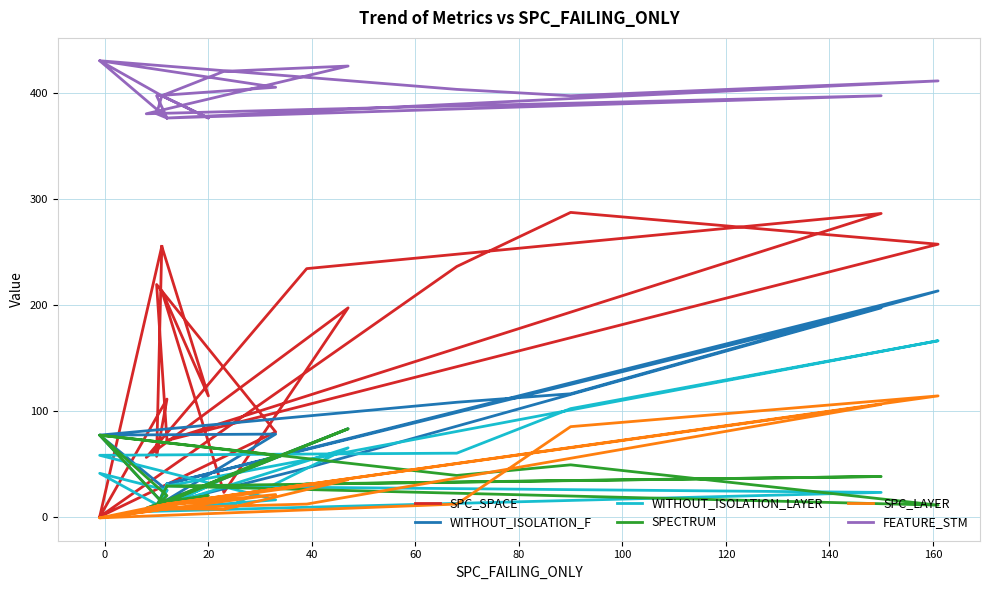

At how many categories does at least one series exceed 192?

20